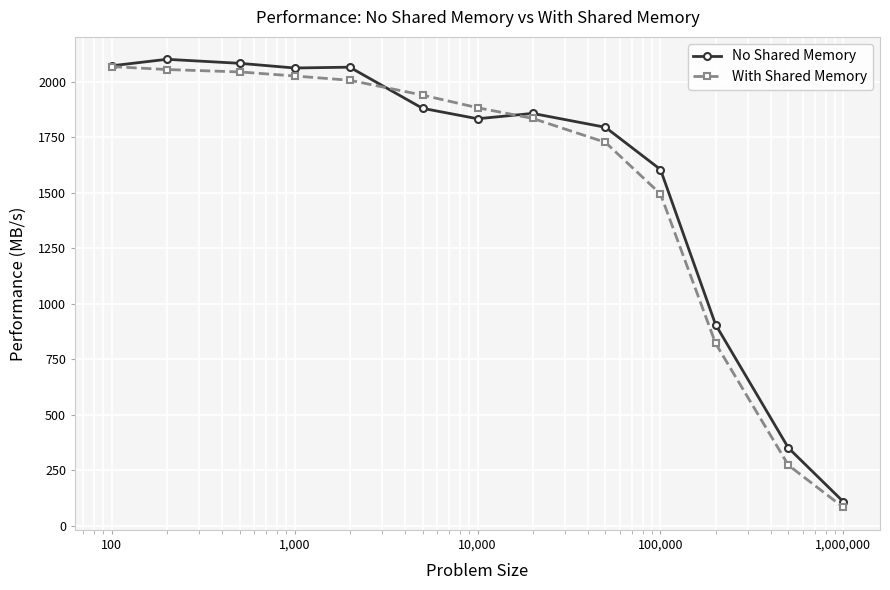

What is the highest value of the With Shared Memory series?

2067.6